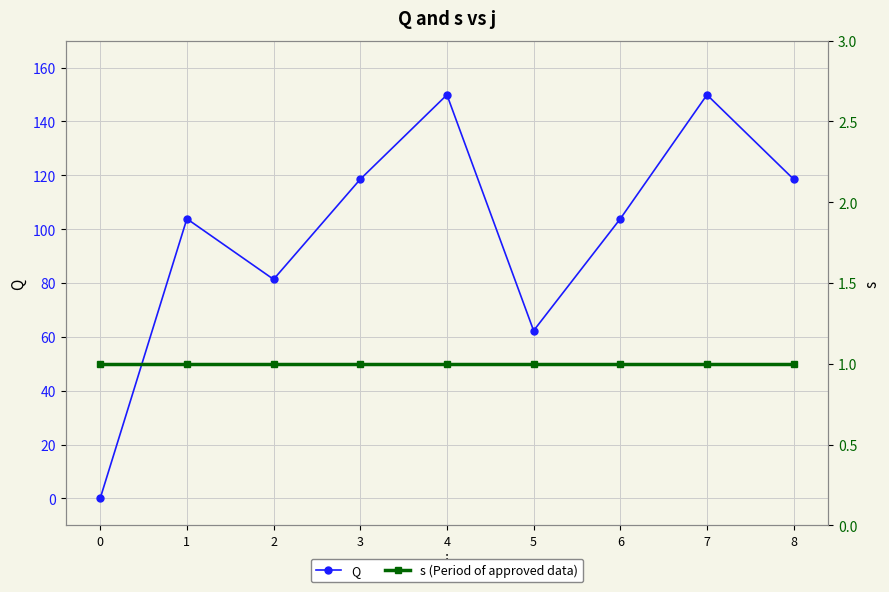

At which label is Q closest to 74?

2